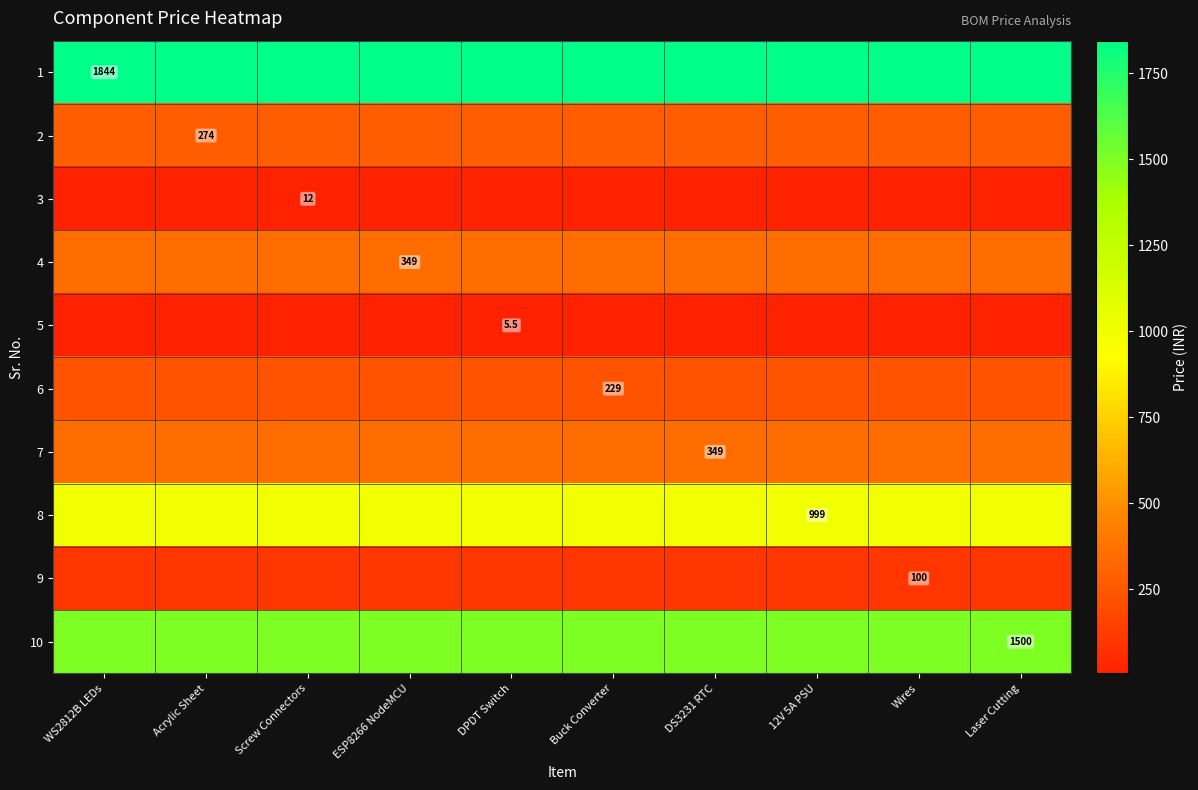

Which category has the highest value in the 1 series?

WS2812B LEDs